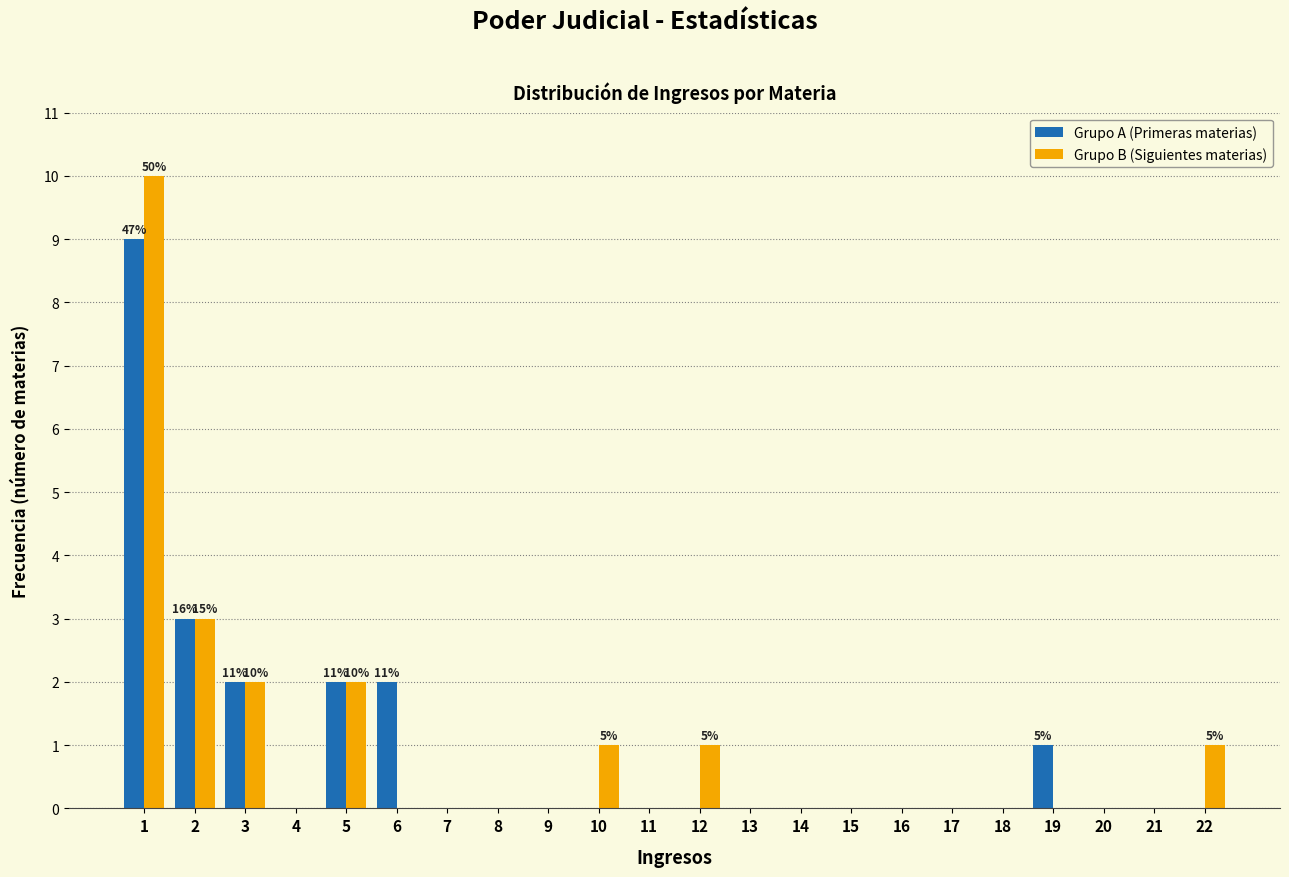

Is the value of Grupo A (Primeras materias) at 2 greater than the value of Grupo B (Siguientes materias) at 13?

Yes